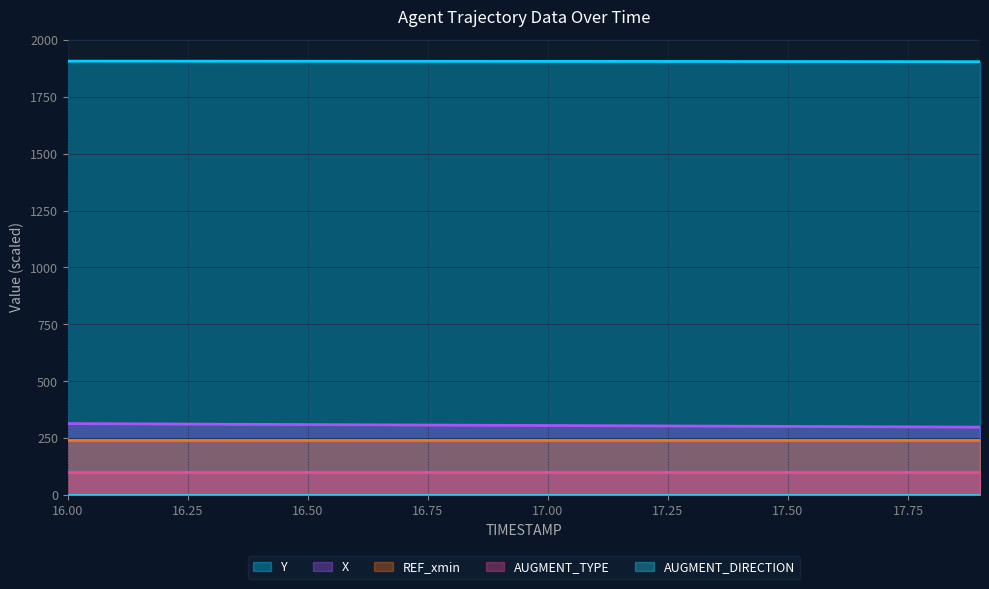

What is the approximate value of REF_xmin at 17.8?

242.4